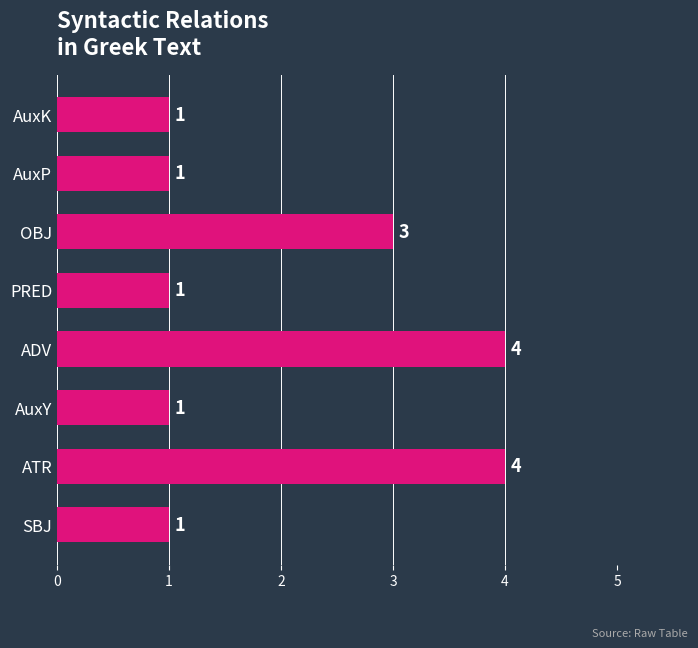

How many values are between 1 and 4?

8